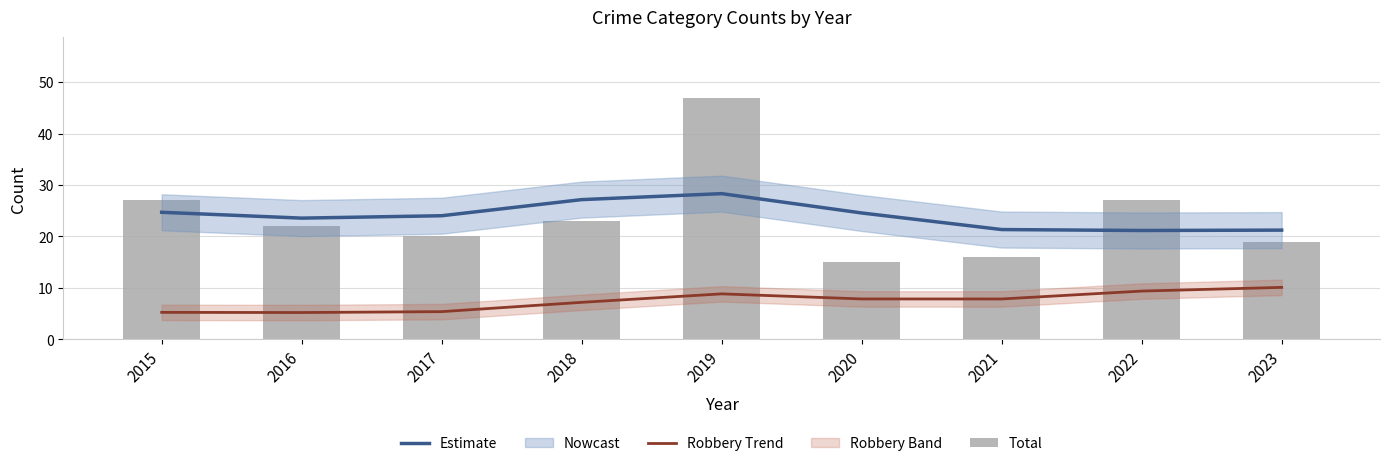

Reading left to right, extract all data points from this chart.

Estimate: 24.7	23.6	24.0	27.2	28.3	24.6	21.3	21.2	21.2
Robbery Trend: 5.2	5.2	5.4	7.2	8.8	7.8	7.8	9.4	10.1
Total: 27.0	22.0	20.0	23.0	47.0	15.0	16.0	27.0	19.0